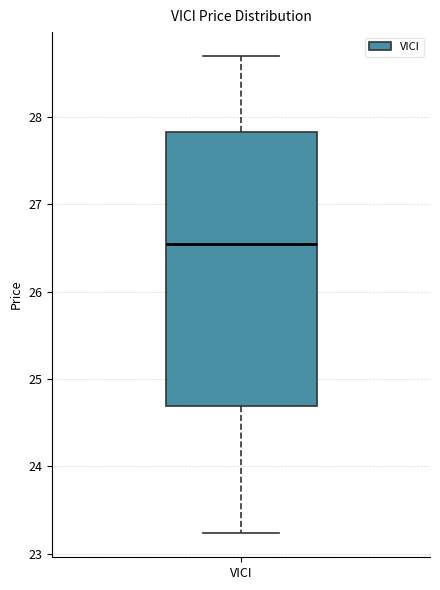

Where is the upper edge of the box for VICI on the y-axis? The values are not printed on the chart, so give them approximately, as read against the axis.

27.8